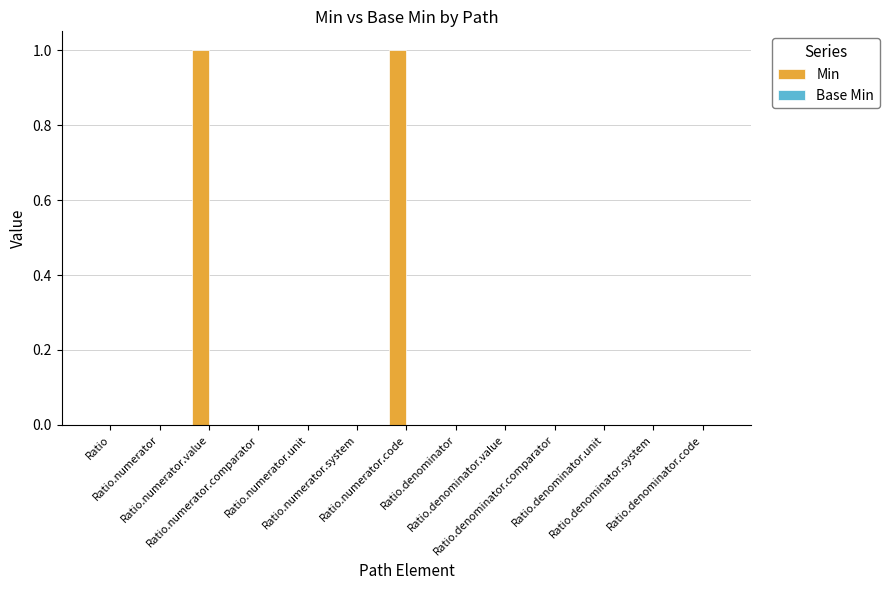

What is the maximum value shown in the chart?

1